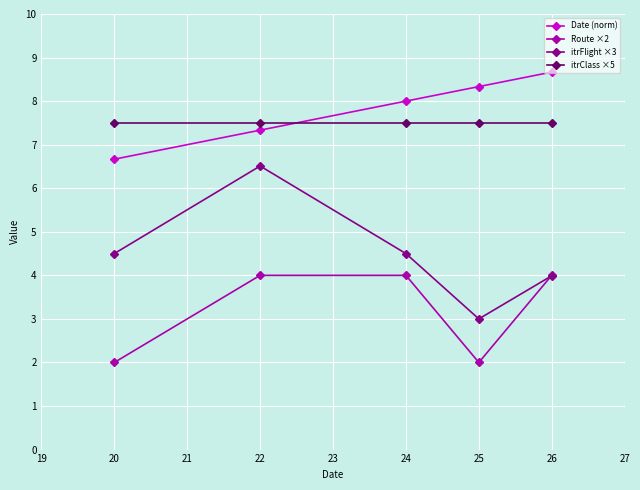

At which category is the sum across all series the highest?

22